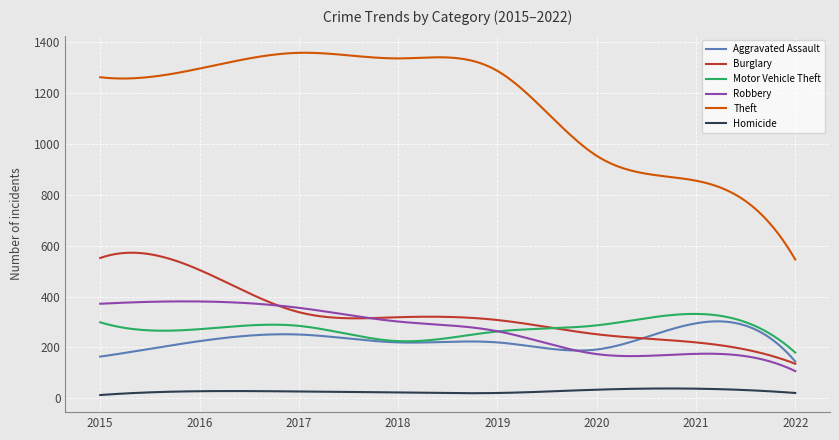

Which series has the widest spread of values?

Theft